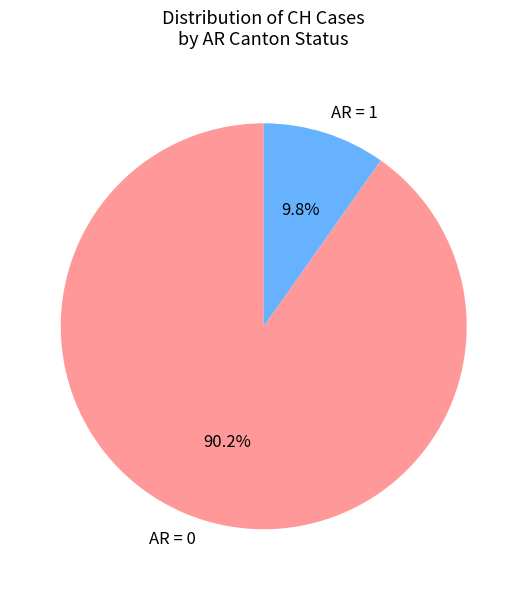

What portion of the pie excludes AR = 1?

90.2%